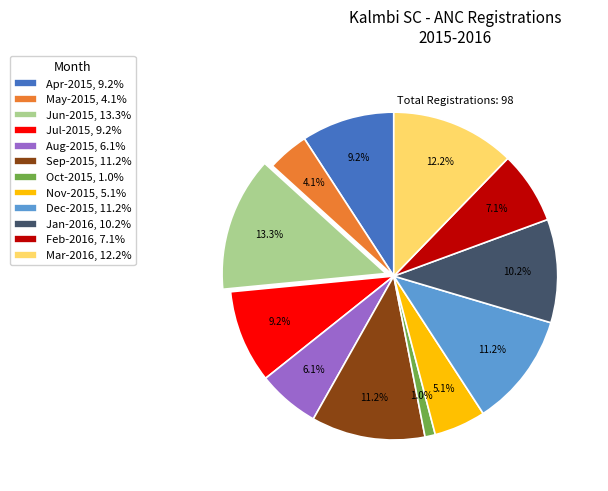

Count the number of slices in the pie.

12